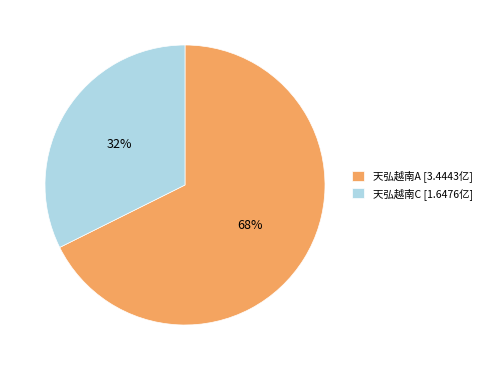

What is the majority slice?

天弘越南A [3.4443亿]